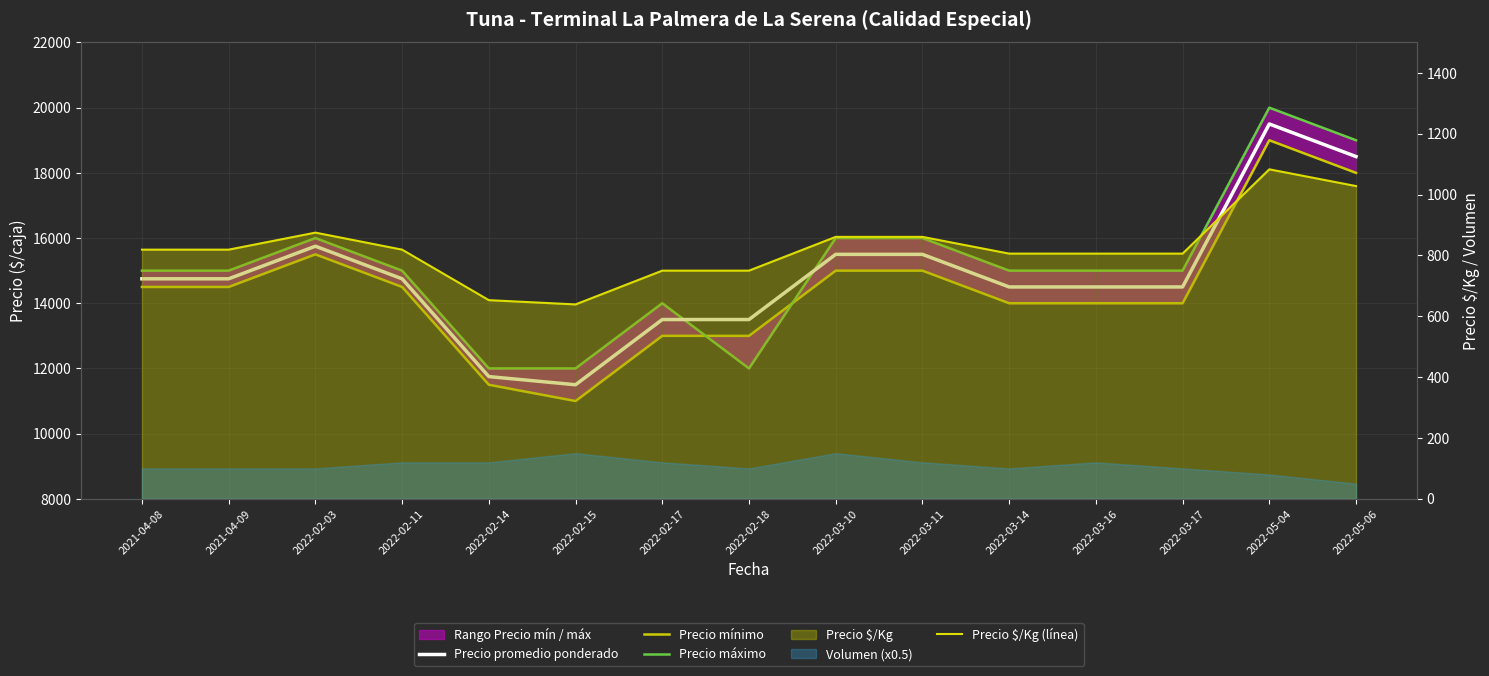

What is the difference between the second highest and second lowest values in the Precio promedio ponderado series?

6750